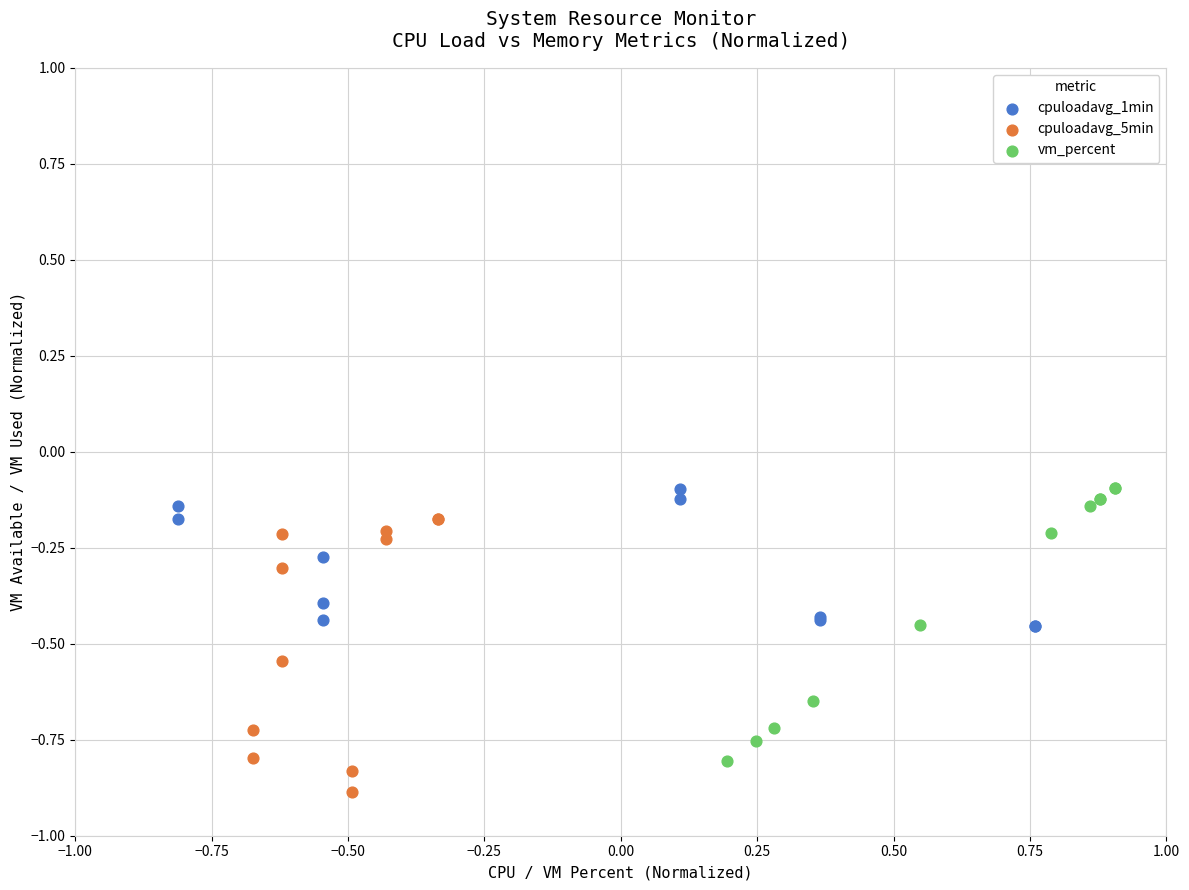

What are all the series names shown in the legend?

cpuloadavg_1min, cpuloadavg_5min, vm_percent